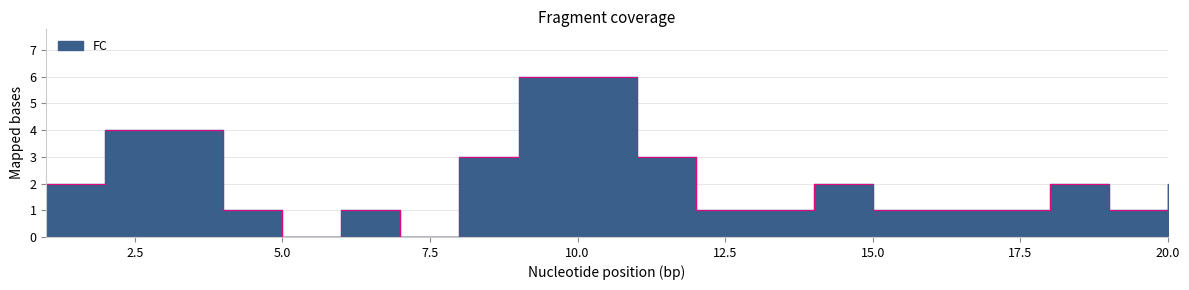

Which label corresponds to the smallest value in the chart?

5